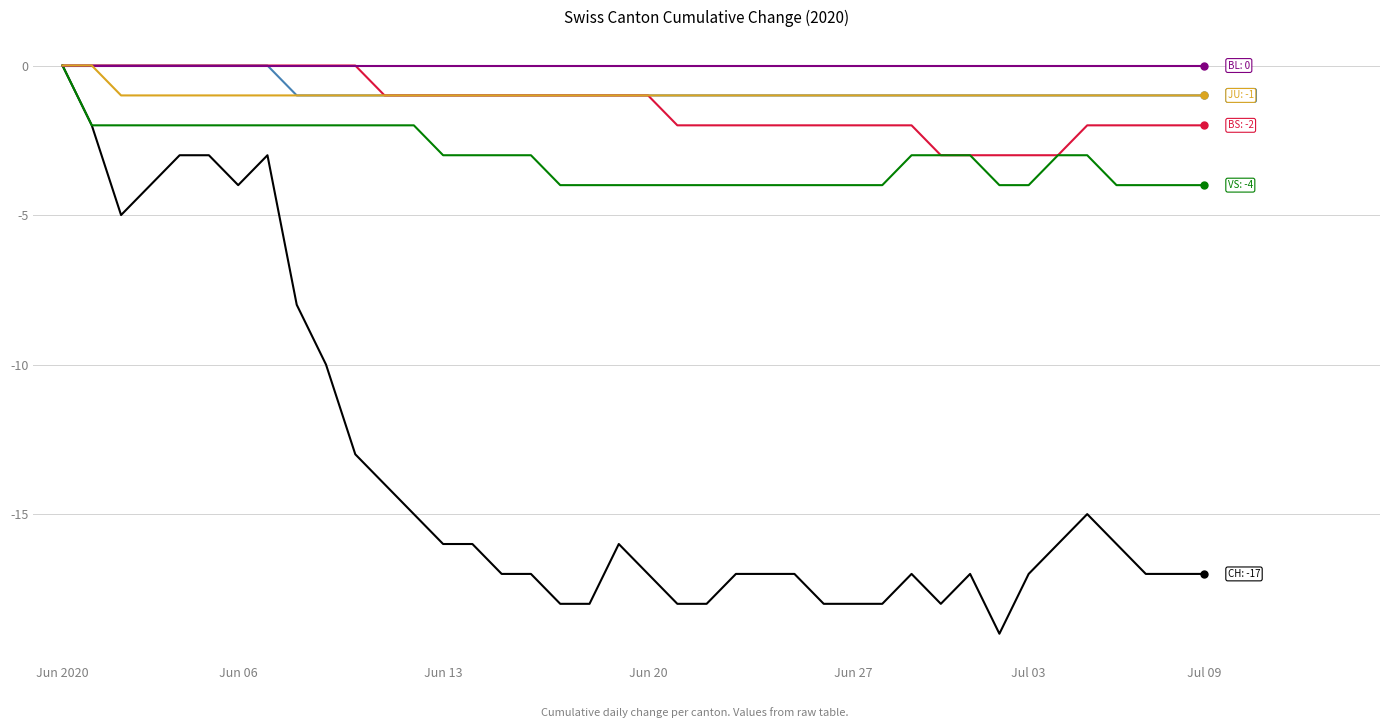

Is this an area chart (filled region under the line)?

No